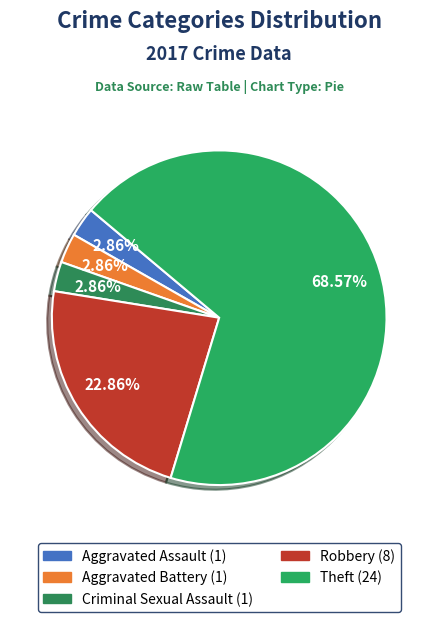

How many segments does this pie chart have?

5